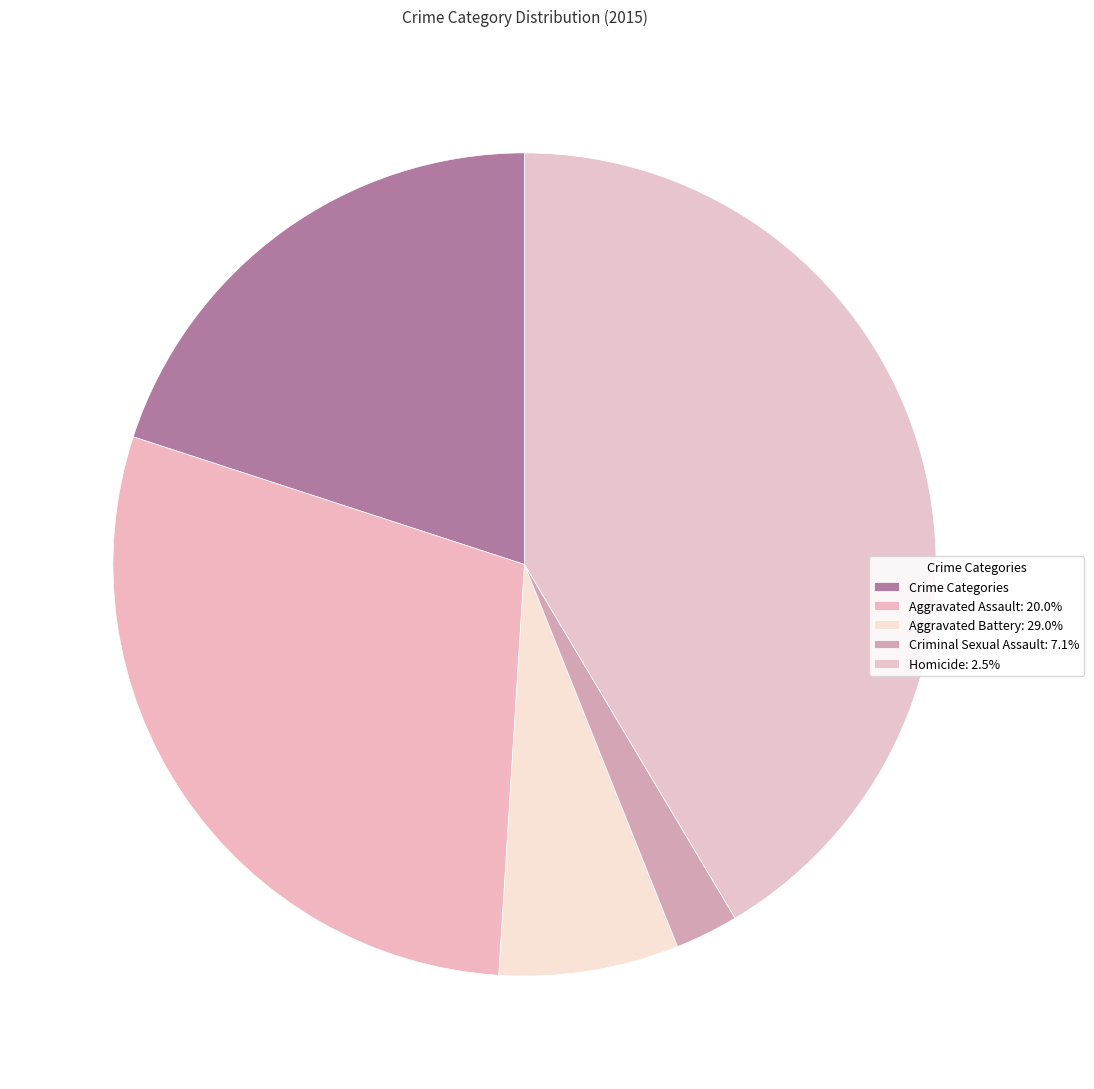

To the nearest percent, what is the average slice percentage?

20%